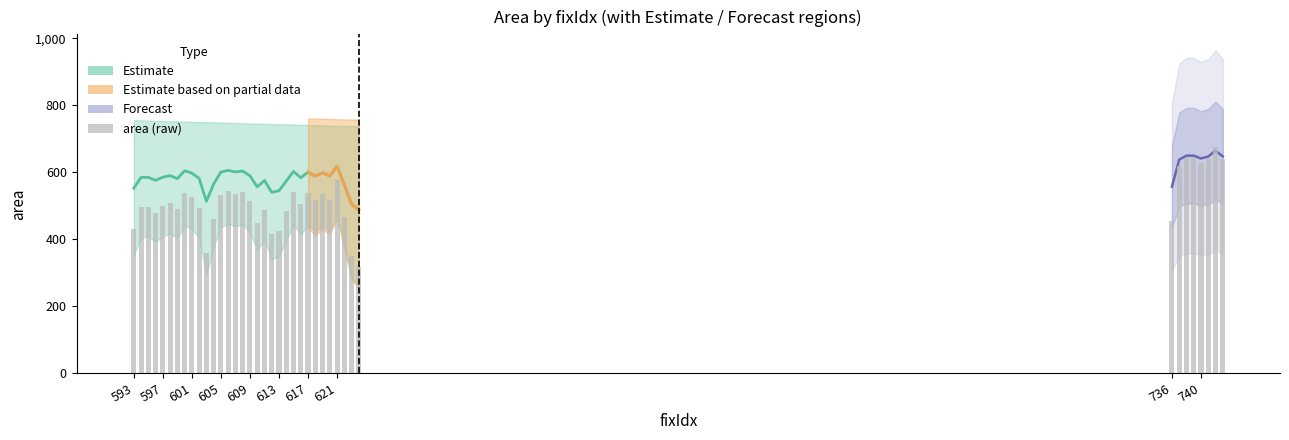

Are the bars grouped side by side (vs. stacked)?

No